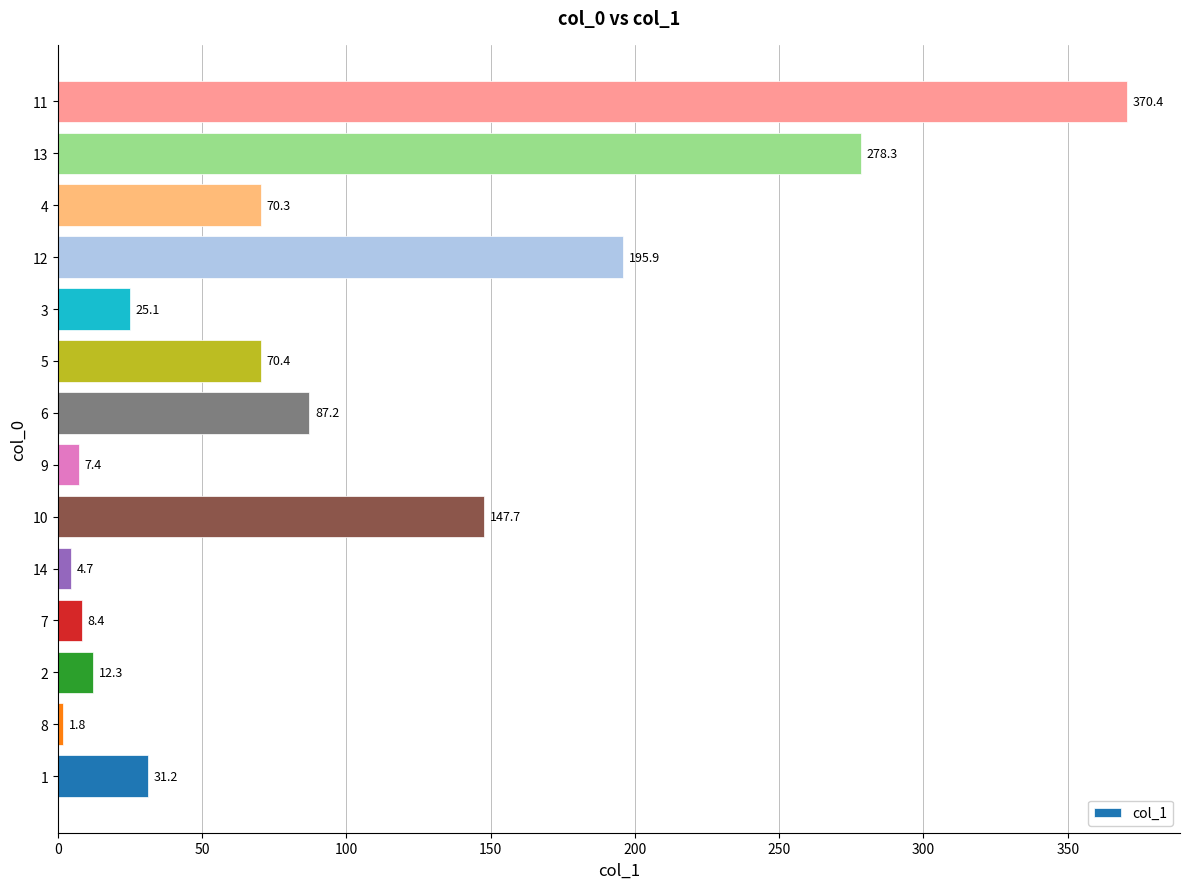

What is the sum of the values at 1 and 4?

101.5